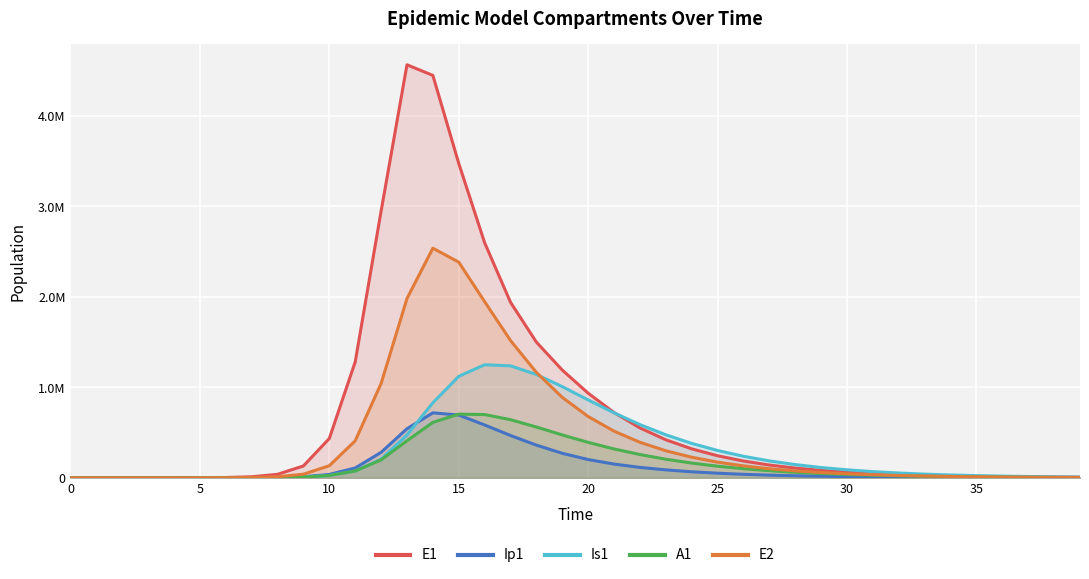

How many values in E2 are above zero?

39